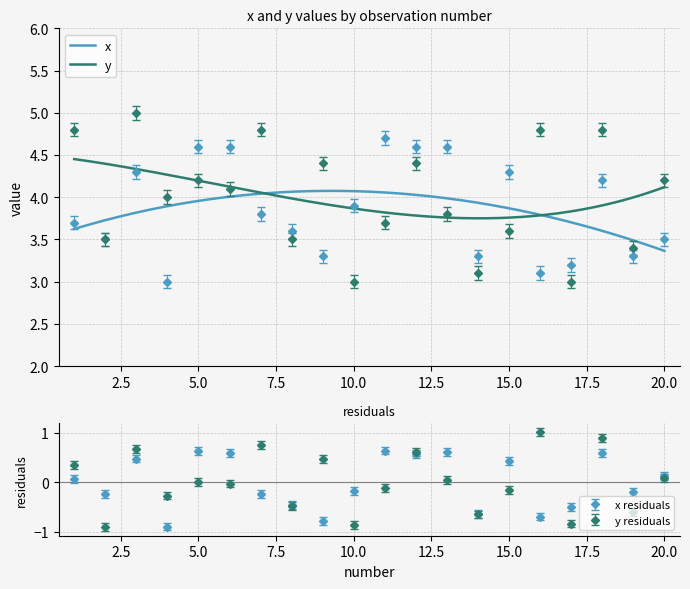

How many interior local valleys does the y series have?

8